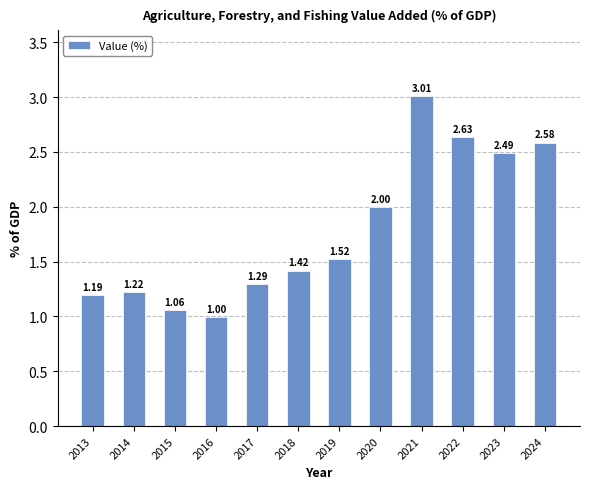

List the labels in order of value, largest first.

2021, 2022, 2024, 2023, 2020, 2019, 2018, 2017, 2014, 2013, 2015, 2016